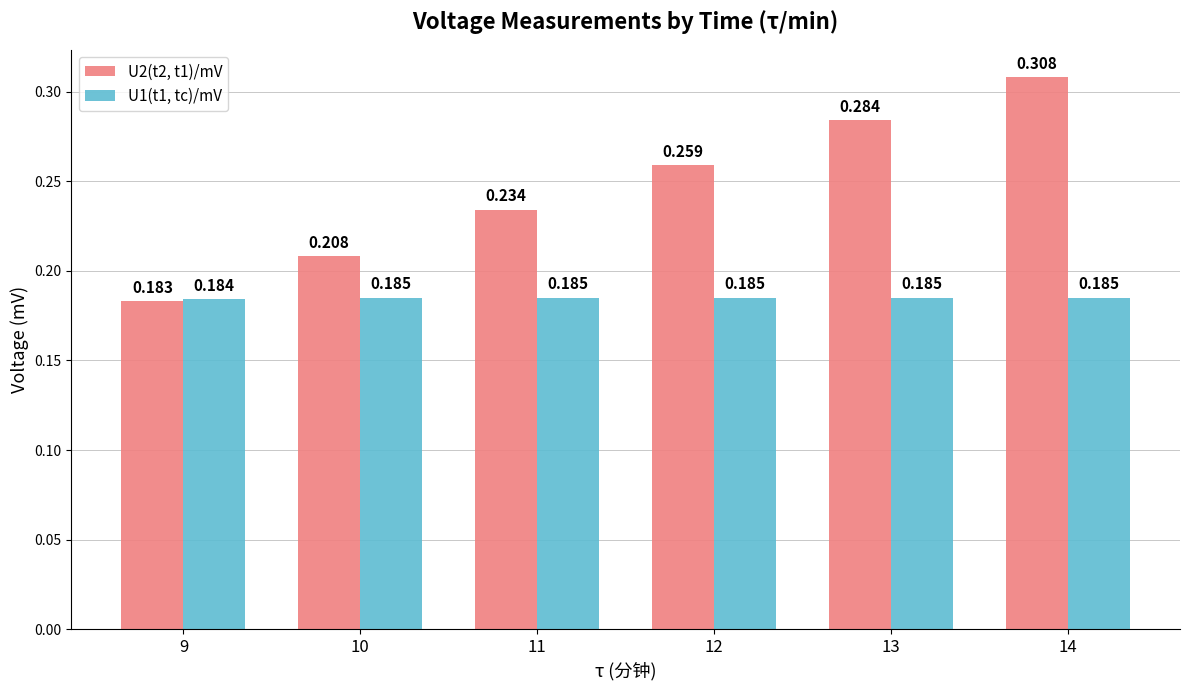

List the series in order of their peak value, lowest first.

U1(t1, tc)/mV, U2(t2, t1)/mV